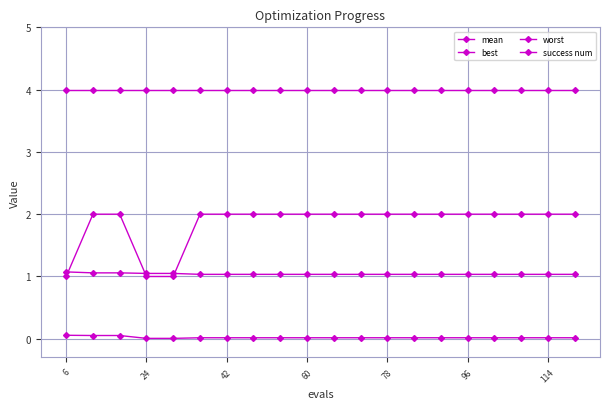

How many data points does each series have?

20